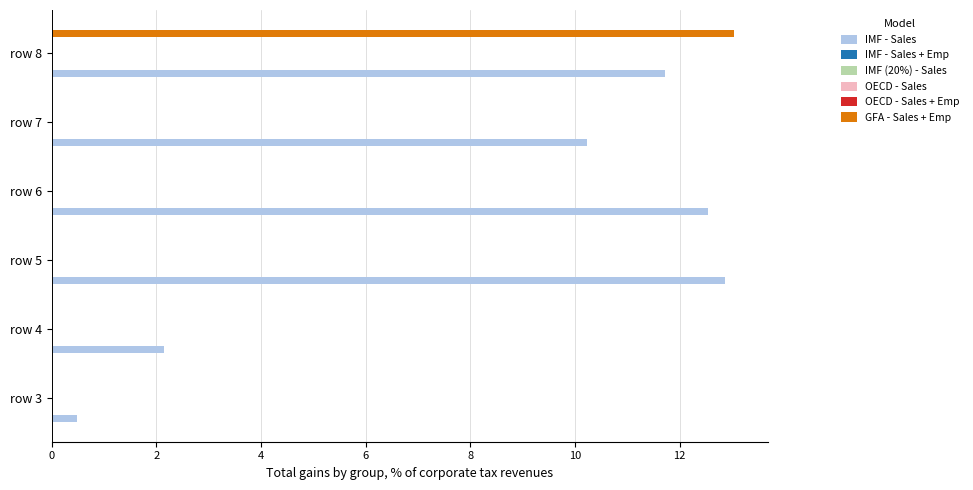

Which has a higher value, row 5 or row 3?

row 5